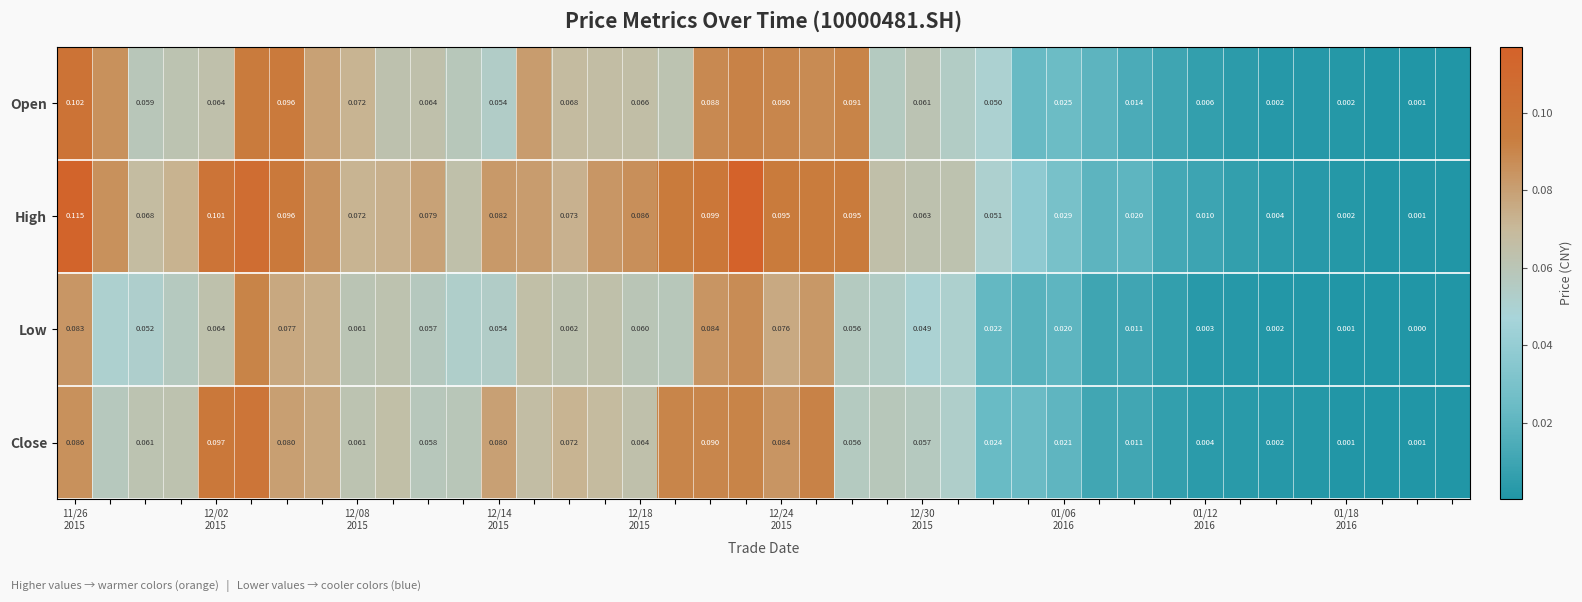

At how many categories does at least one series exceed 0?

40